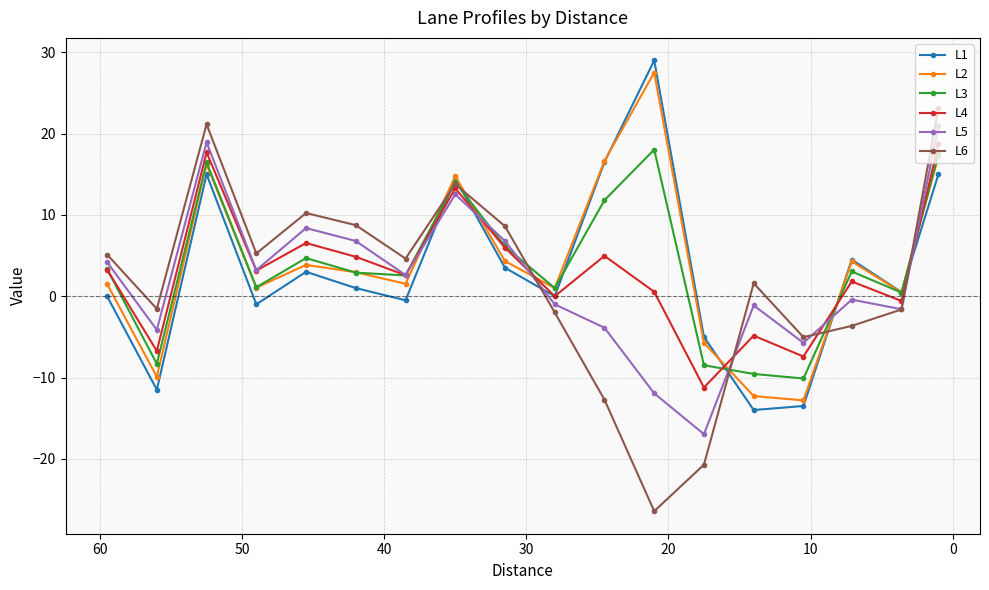

How many data points in L5 are less than 2?

9